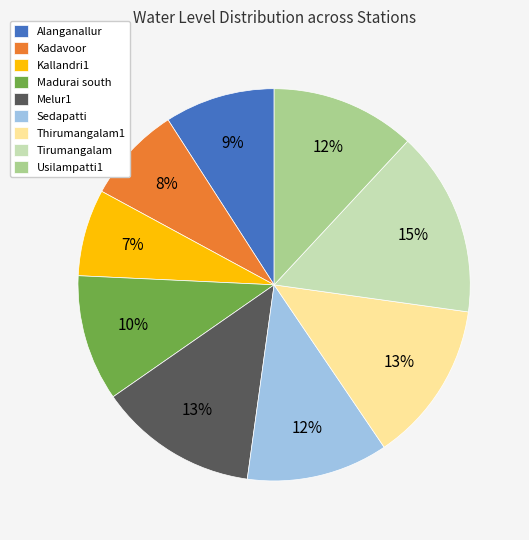

To the nearest percent, what portion does Madurai south represent?

10%